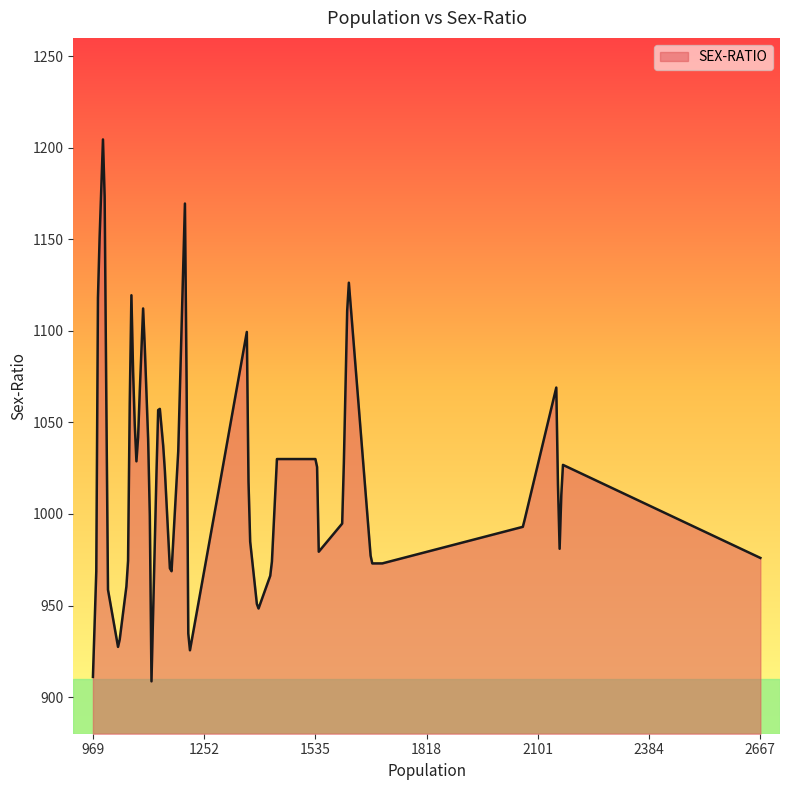

What is the minimum value shown in the chart?

908.6